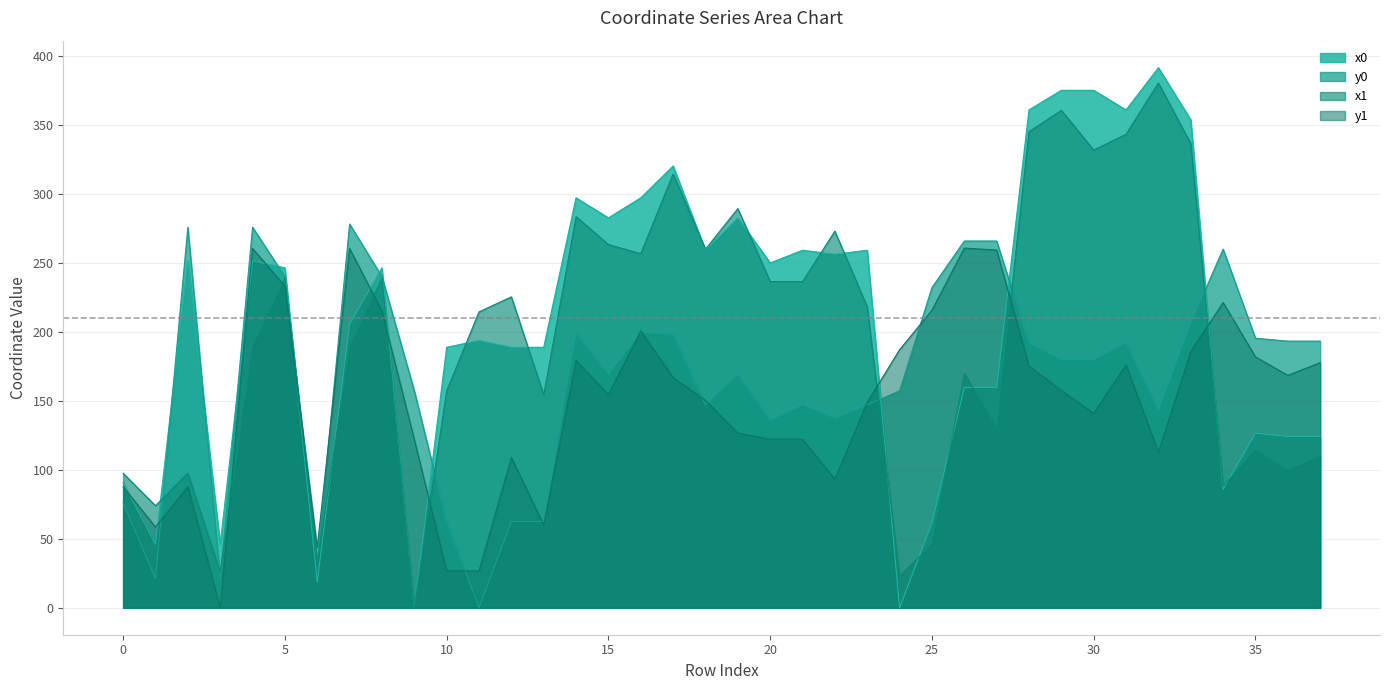

What is the maximum value for y1?

260.9